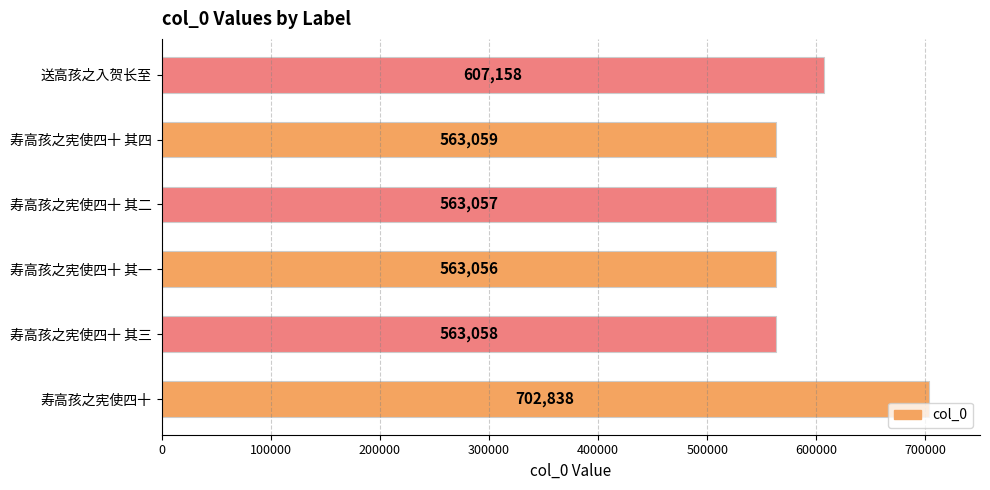

Reading bottom to top, transcribe all the data shown in this chart.

寿高孩之宪使四十=702838	寿高孩之宪使四十 其三=563058	寿高孩之宪使四十 其一=563056	寿高孩之宪使四十 其二=563057	寿高孩之宪使四十 其四=563059	送高孩之入贺长至=607158